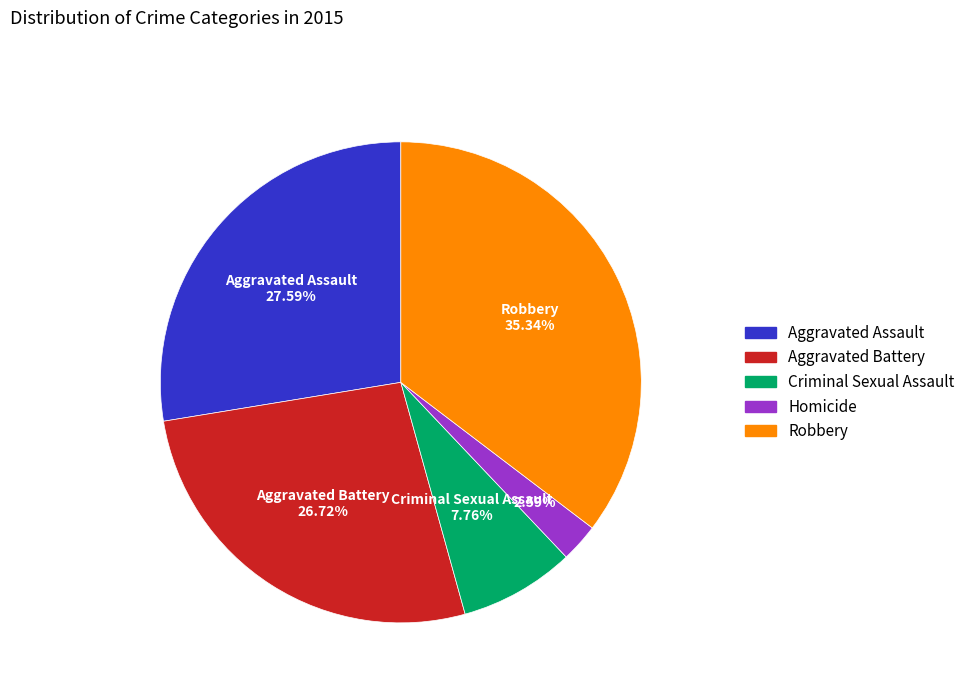

Between Aggravated Battery and Aggravated Assault, which is larger?

Aggravated Assault